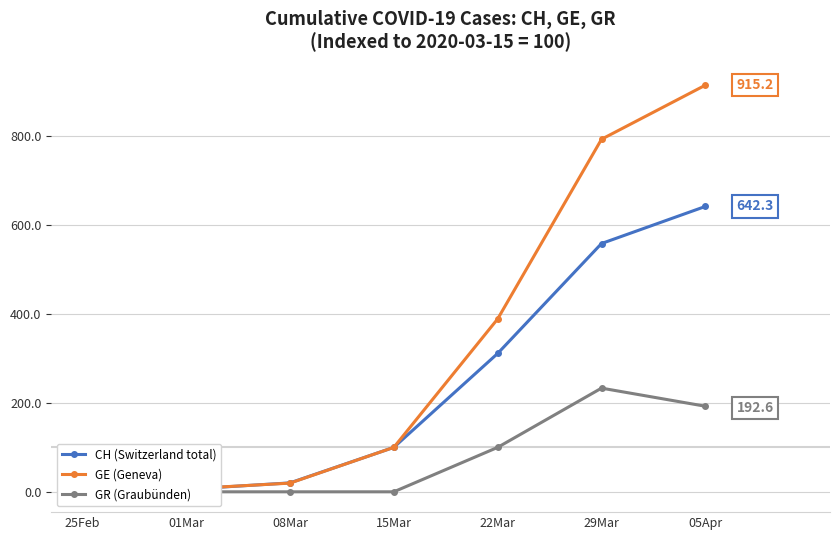

Which series has the largest total across all categories?

GE (Geneva)